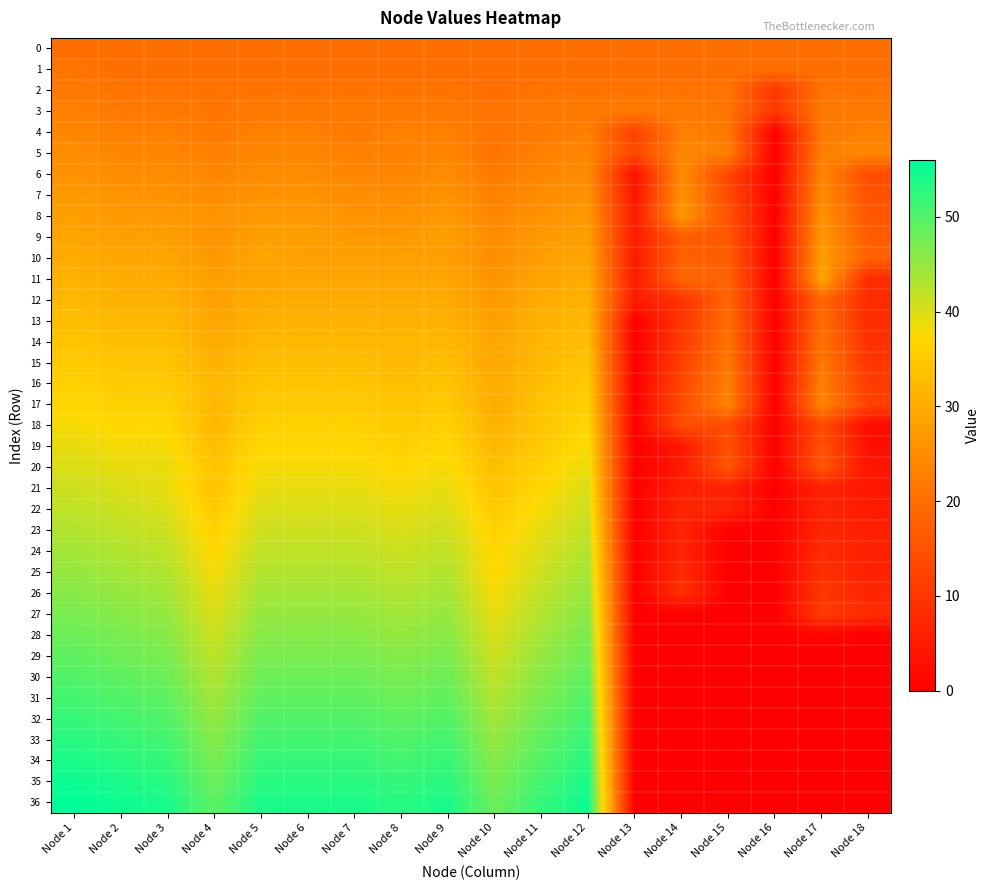

Rank the series at Node 7 from lowest to highest value.

0, 1, 2, 3, 4, 5, 6, 7, 8, 9, 10, 11, 12, 13, 14, 15, 16, 17, 18, 19, 20, 21, 22, 23, 24, 25, 26, 27, 28, 29, 30, 31, 32, 33, 34, 35, 36